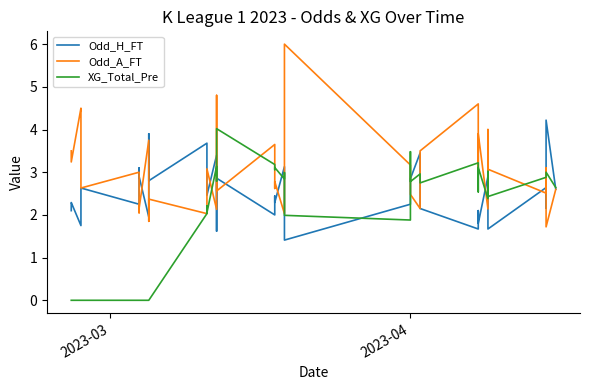

What is the maximum value shown in the chart?

6.0